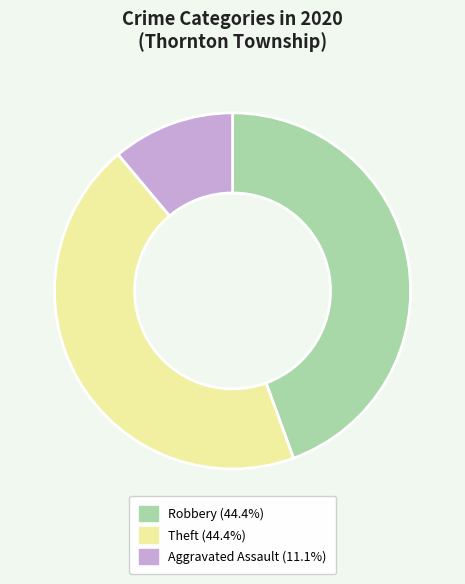

Is there any slice that represents more than half of the pie?

No